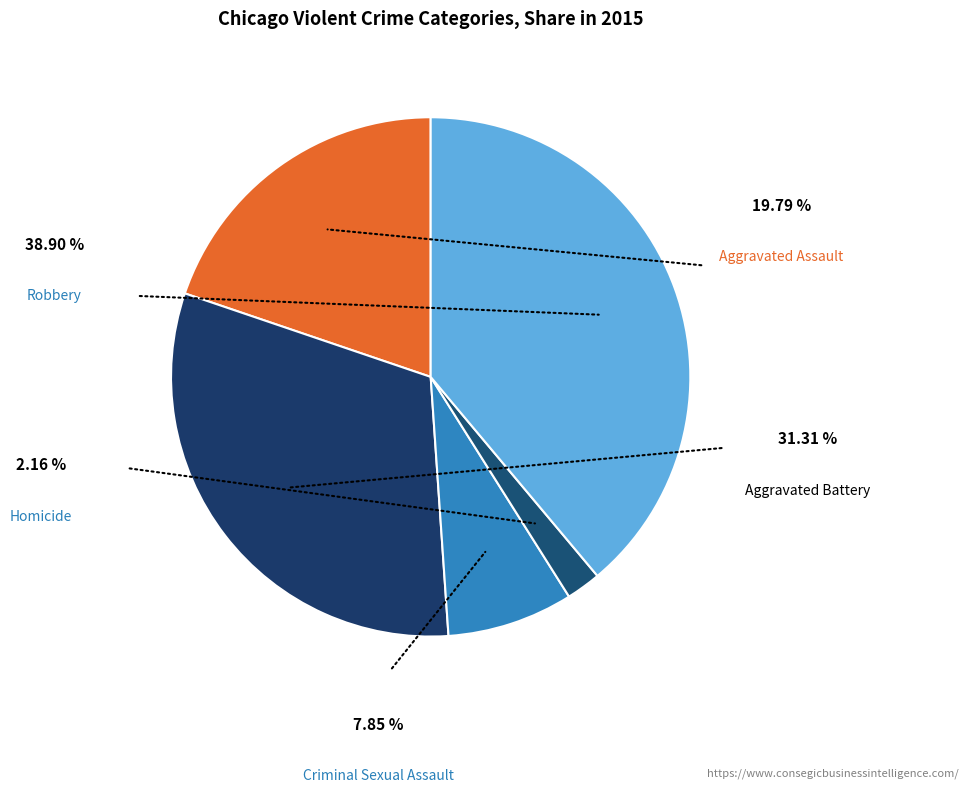

Which category has the biggest portion of the pie?

Robbery